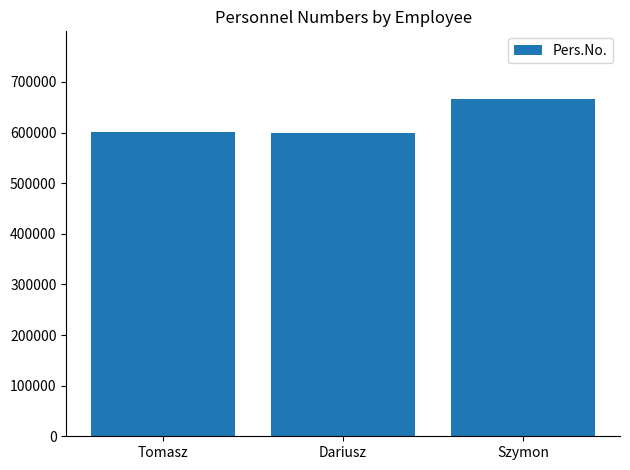

Which category has the highest value across all series?

Szymon